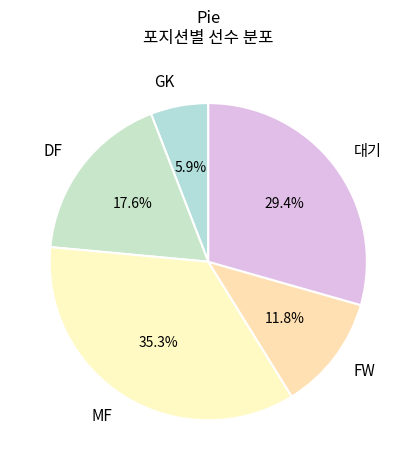

Do FW and GK together represent more than half of the pie?

No